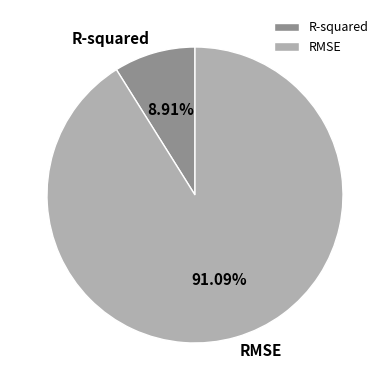

What is the total percentage of RMSE and R-squared?

100.0%